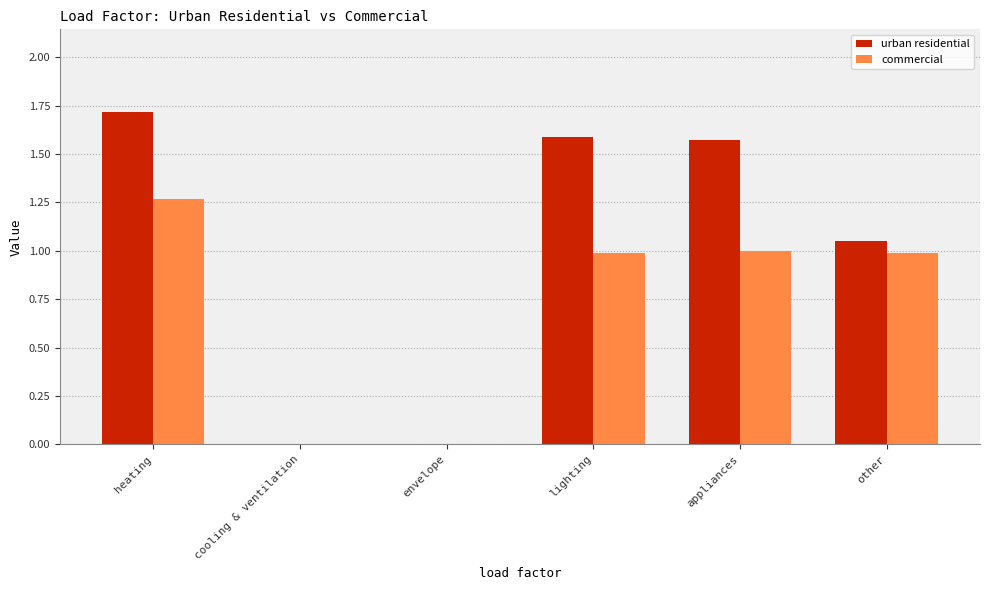

Which series has the largest range (max minus min)?

urban residential